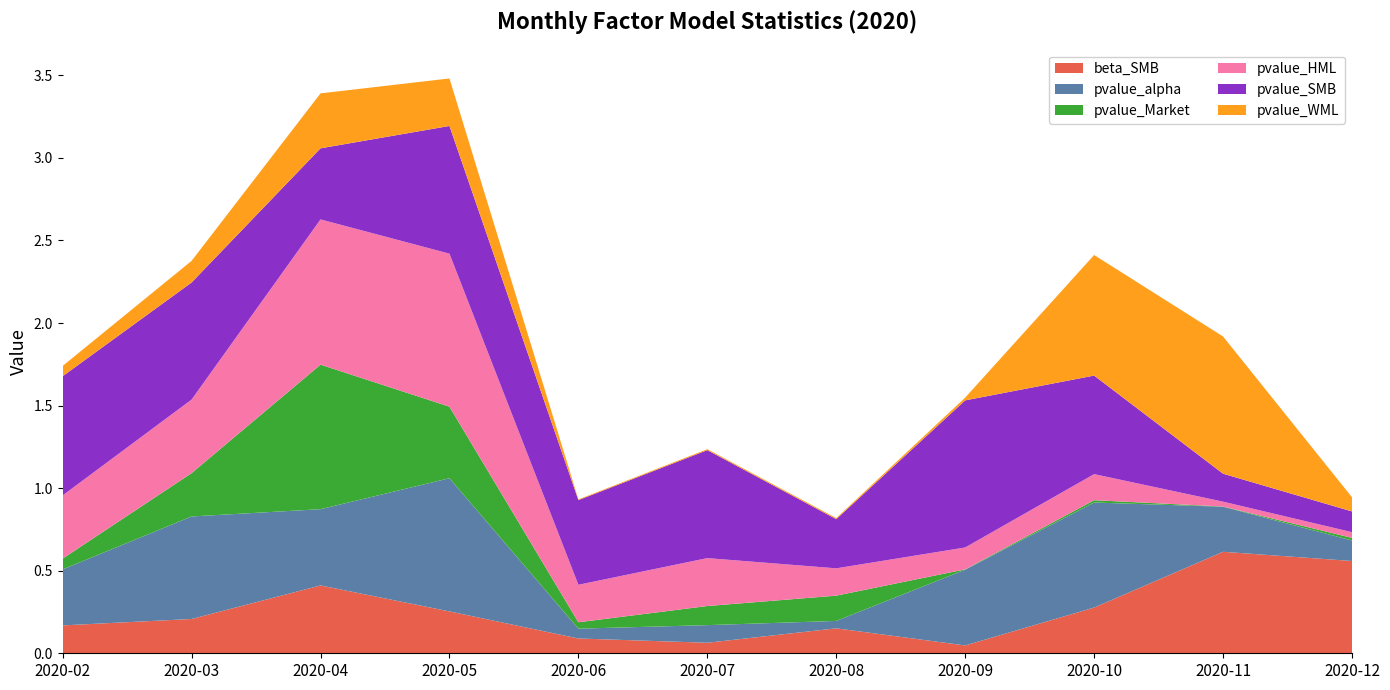

Reading left to right, list all the values displayed in this chart.

beta_SMB: 2020-02=0.2	2020-03=0.2	2020-04=0.4	2020-05=0.3	2020-06=0.1	2020-07=0.1	2020-08=0.2	2020-09=0.0	2020-10=0.3	2020-11=0.6	2020-12=0.6
pvalue_alpha: 2020-02=0.3	2020-03=0.6	2020-04=0.5	2020-05=0.8	2020-06=0.1	2020-07=0.1	2020-08=0.0	2020-09=0.5	2020-10=0.6	2020-11=0.3	2020-12=0.1
pvalue_Market: 2020-02=0.1	2020-03=0.3	2020-04=0.9	2020-05=0.4	2020-06=0.0	2020-07=0.1	2020-08=0.2	2020-09=0.0	2020-10=0.0	2020-11=0.0	2020-12=0.0
pvalue_HML: 2020-02=0.4	2020-03=0.4	2020-04=0.9	2020-05=0.9	2020-06=0.2	2020-07=0.3	2020-08=0.2	2020-09=0.1	2020-10=0.2	2020-11=0.0	2020-12=0.0
pvalue_SMB: 2020-02=0.7	2020-03=0.7	2020-04=0.4	2020-05=0.8	2020-06=0.5	2020-07=0.7	2020-08=0.3	2020-09=0.9	2020-10=0.6	2020-11=0.2	2020-12=0.1
pvalue_WML: 2020-02=0.1	2020-03=0.1	2020-04=0.3	2020-05=0.3	2020-06=0.0	2020-07=0.0	2020-08=0.0	2020-09=0.0	2020-10=0.7	2020-11=0.8	2020-12=0.1